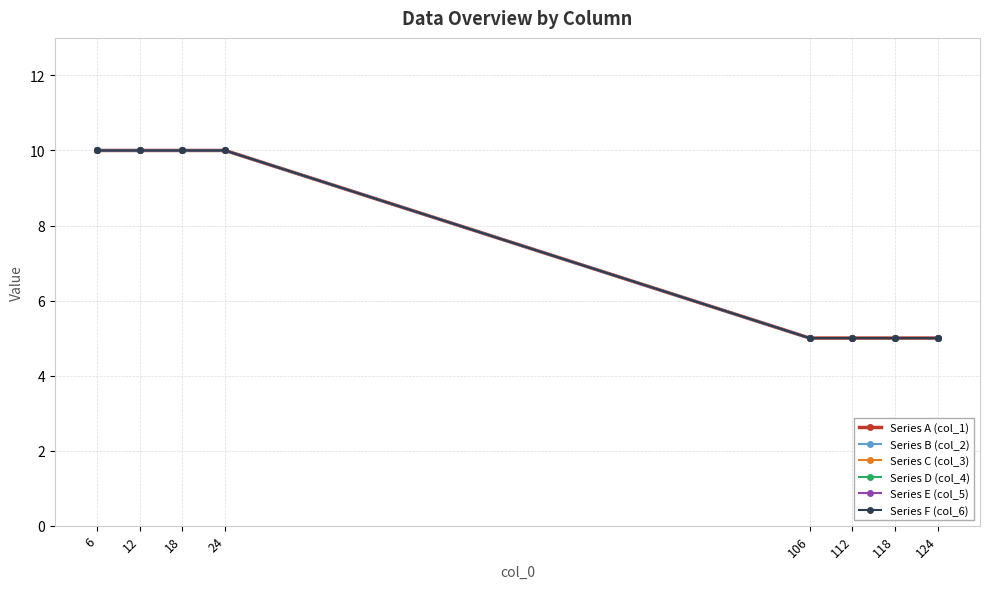

Which series has the largest total across all categories?

Series A (col_1)